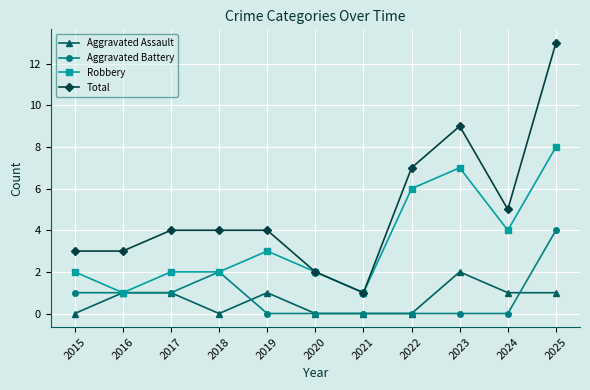

At which category is the sum across all series the highest?

2025